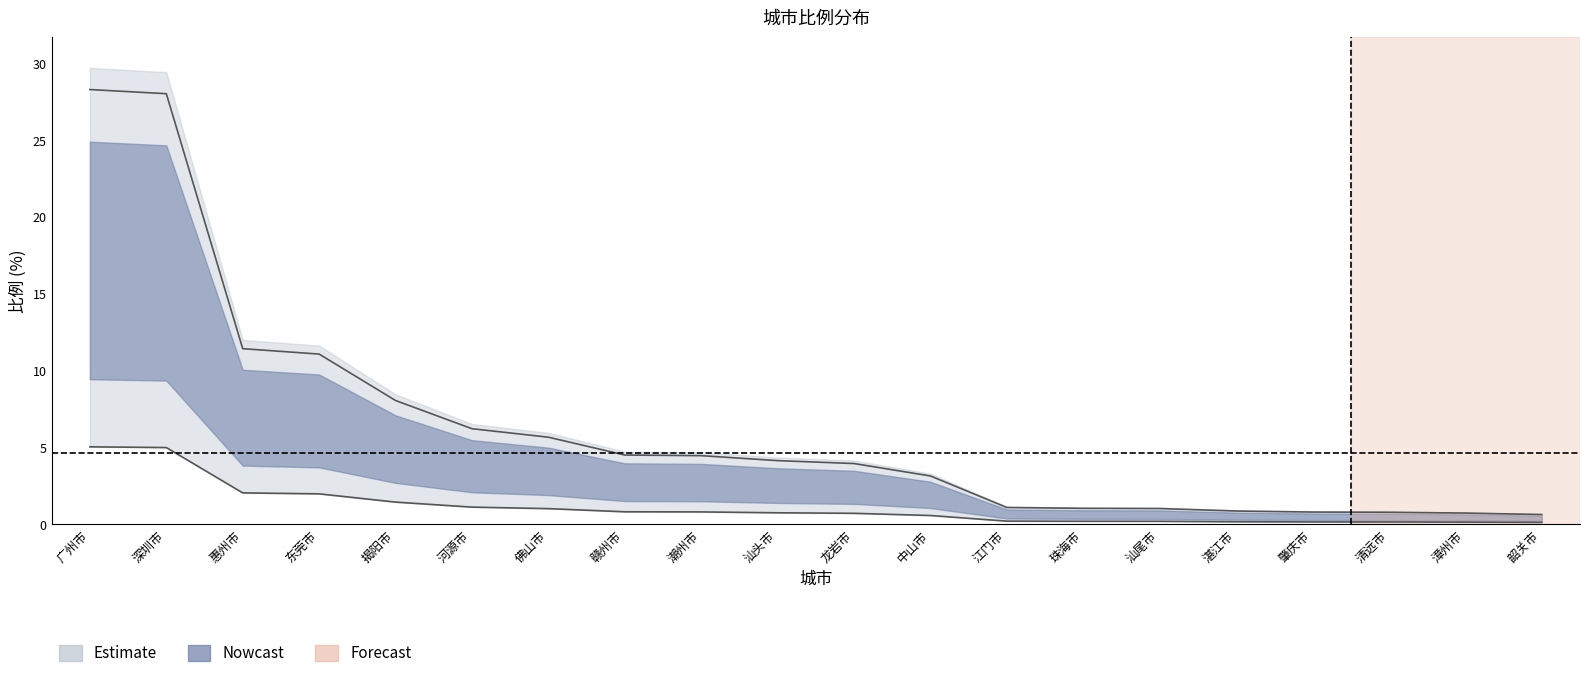

What is the smallest value displayed?

0.6